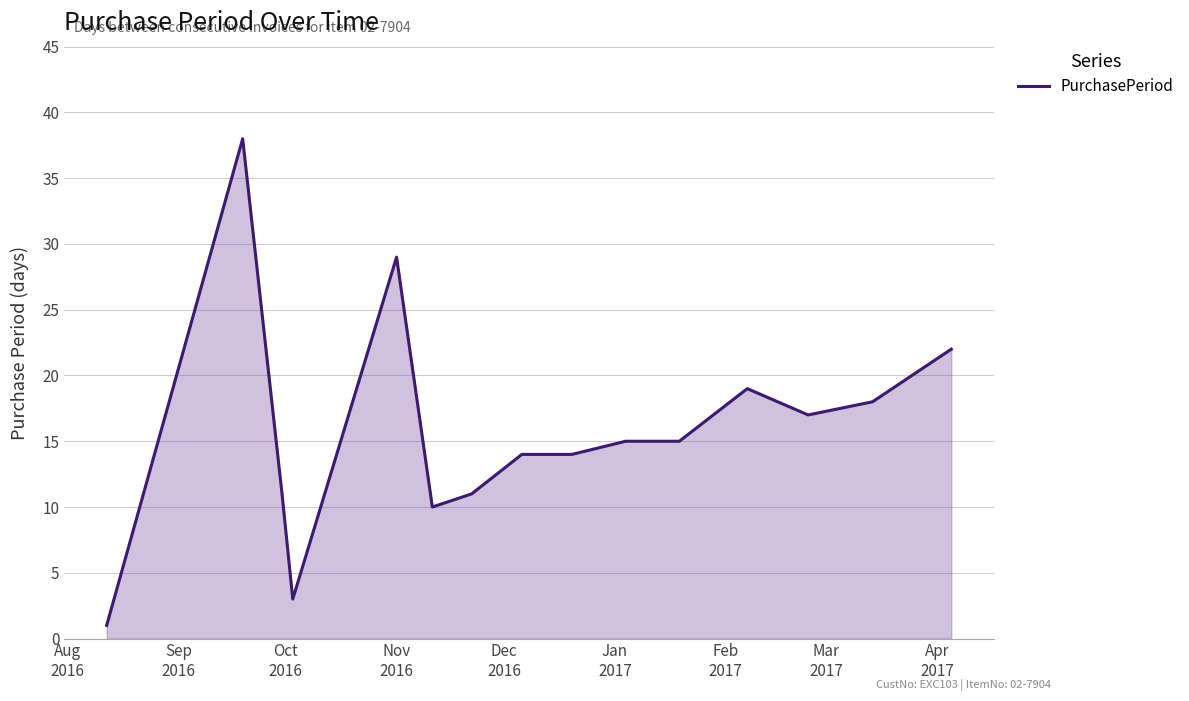

What is the difference between the maximum and minimum values?

37